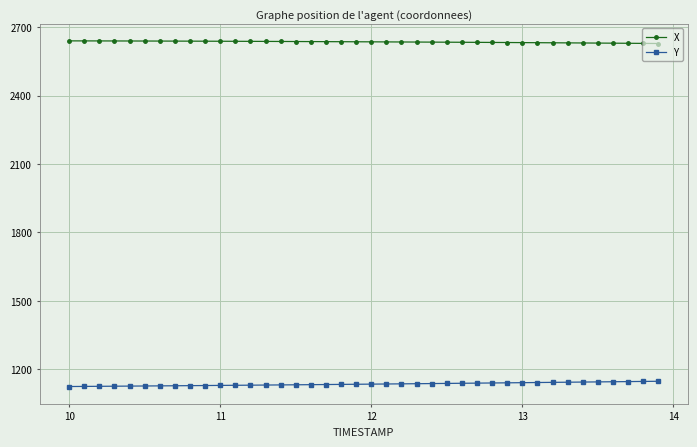

What is the average value of the Y series?

1135.3